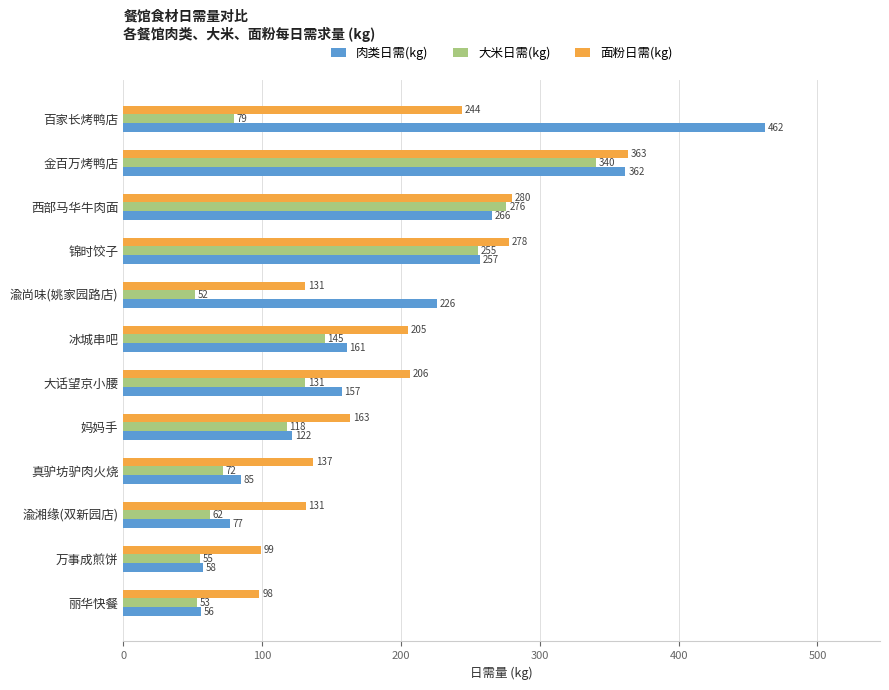

Rank the series by their maximum value, from lowest to highest.

大米日需(kg), 面粉日需(kg), 肉类日需(kg)